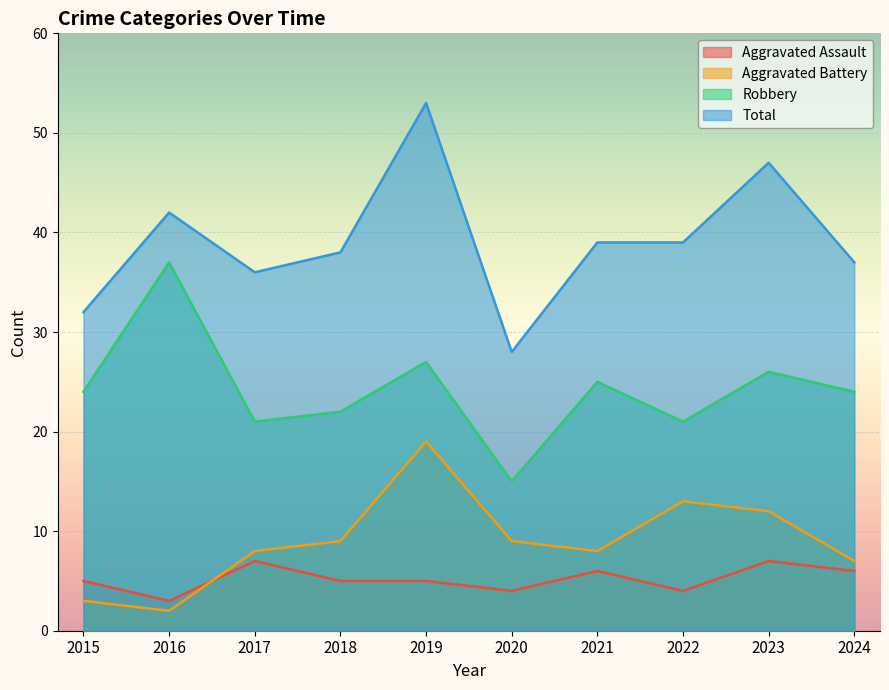

At which label is Total closest to 40?

2021